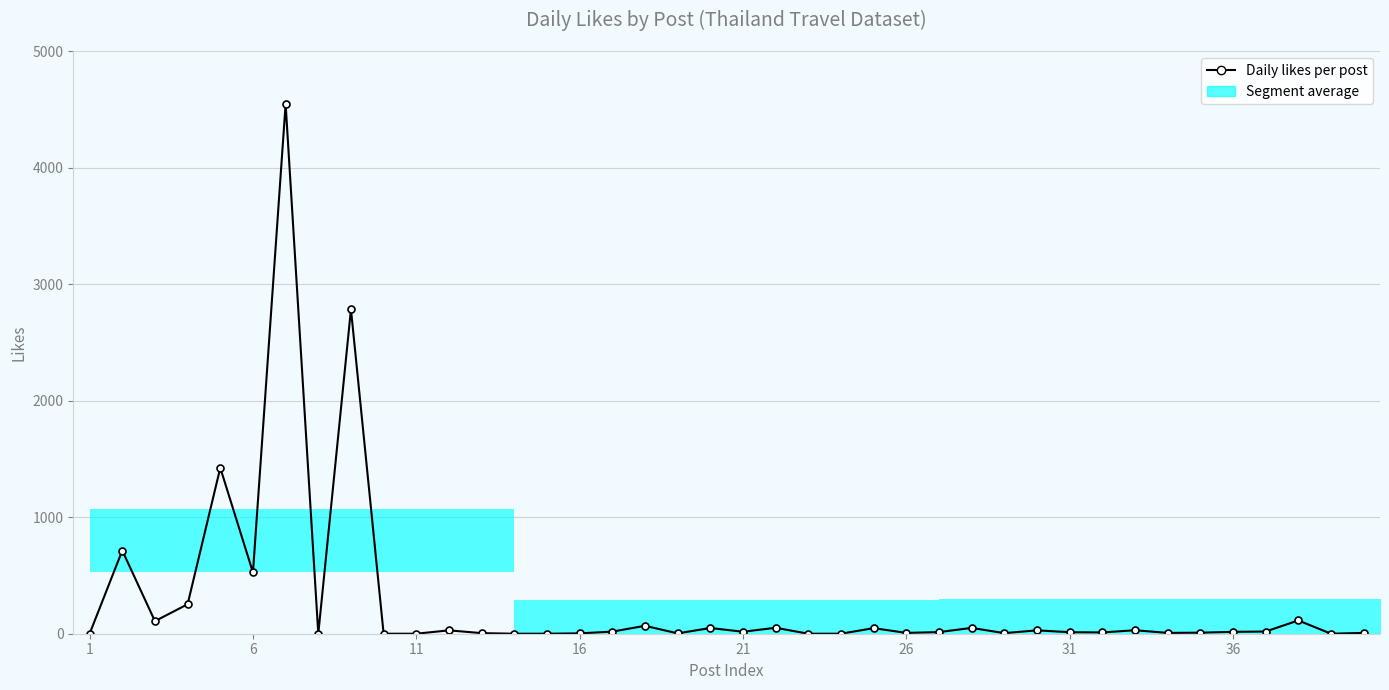

Which category has the lowest value across all series?

1